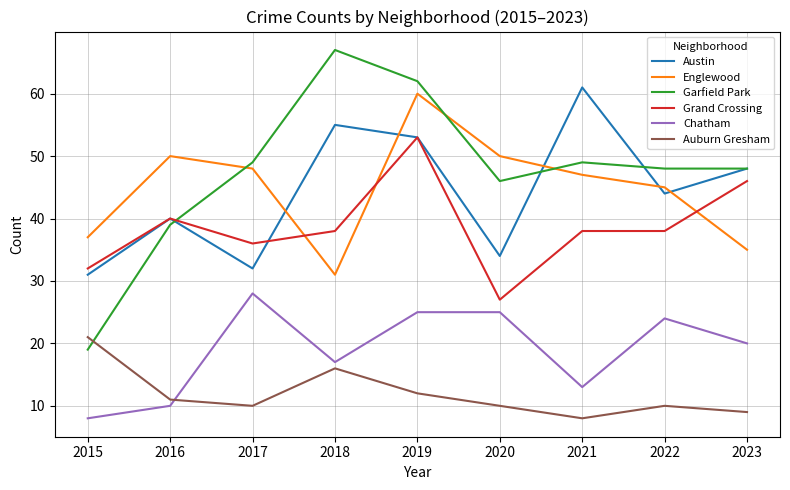

What is the maximum value shown in the chart?

67